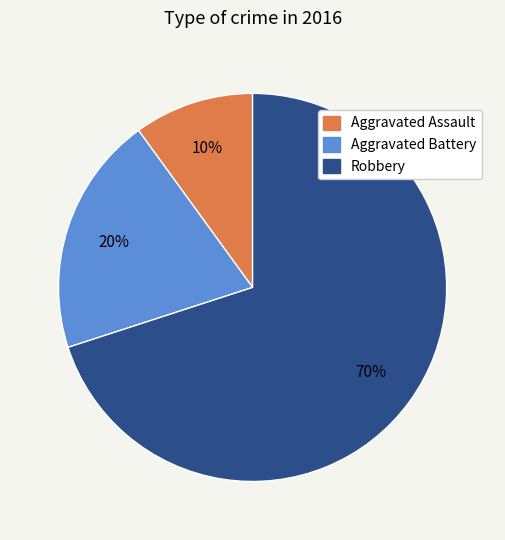

Which category accounts for the majority?

Robbery